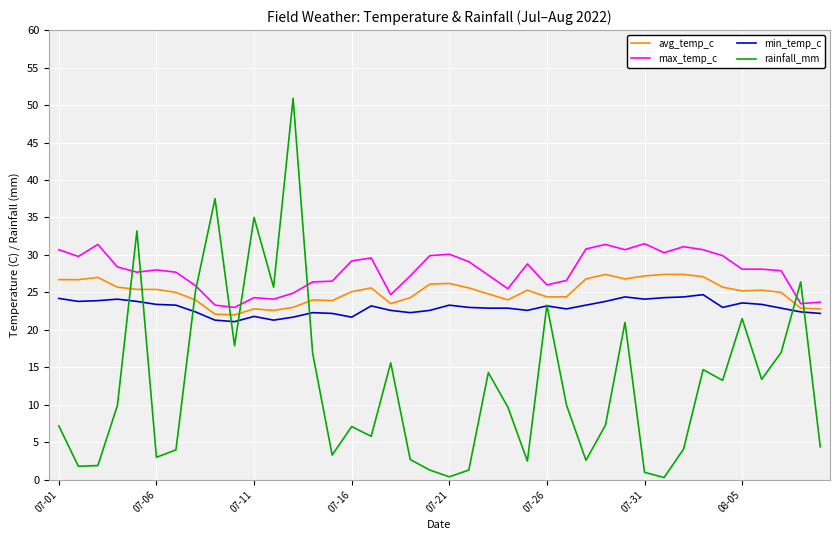

Rank the series by their maximum value, from highest to lowest.

rainfall_mm, max_temp_c, avg_temp_c, min_temp_c